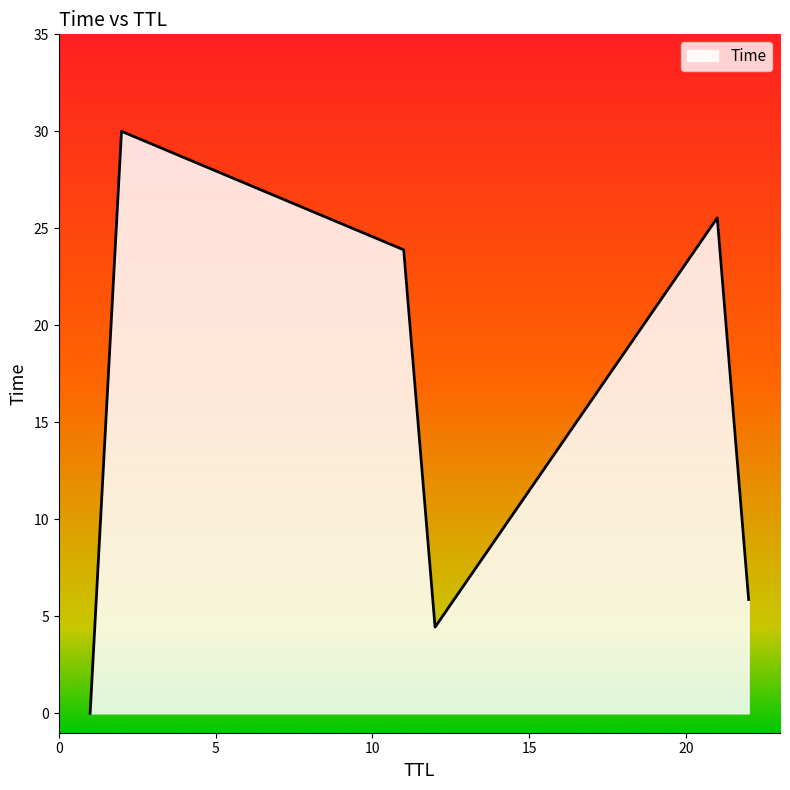

How many interior local valleys (lower than both neighbors) does the data have?

1